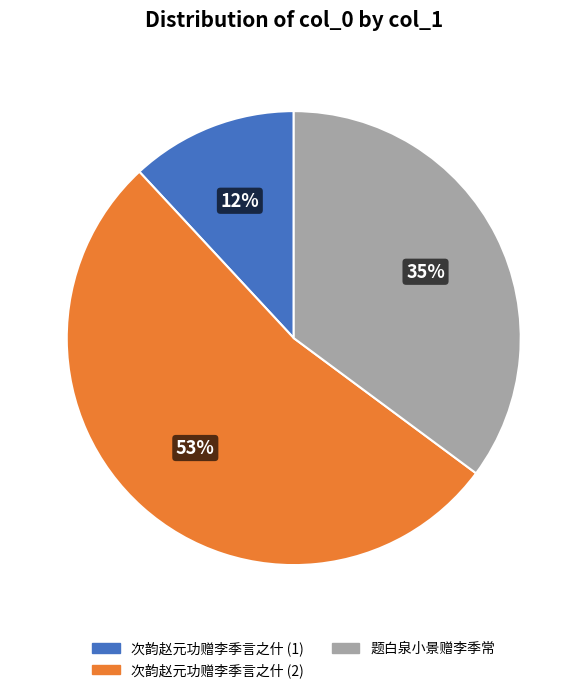

Does any single category account for the majority?

Yes